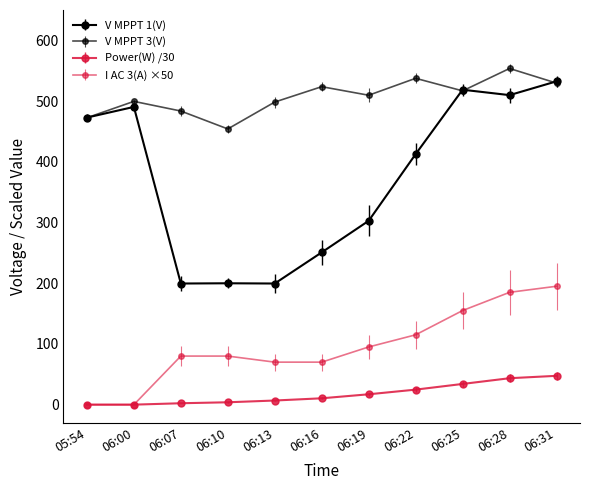

True or false: V MPPT 3(V) and V MPPT 1(V) cross at least once.

True